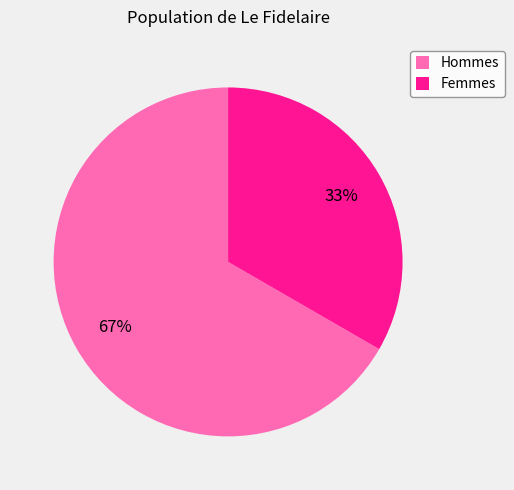

Do Femmes and Hommes together represent more than half of the pie?

Yes